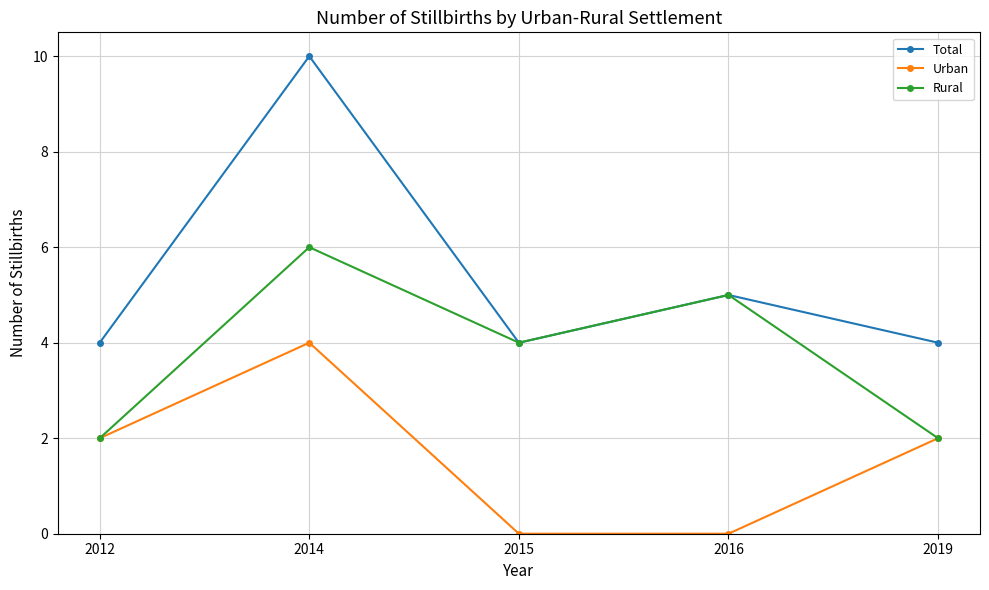

How many lines are shown in the chart?

3